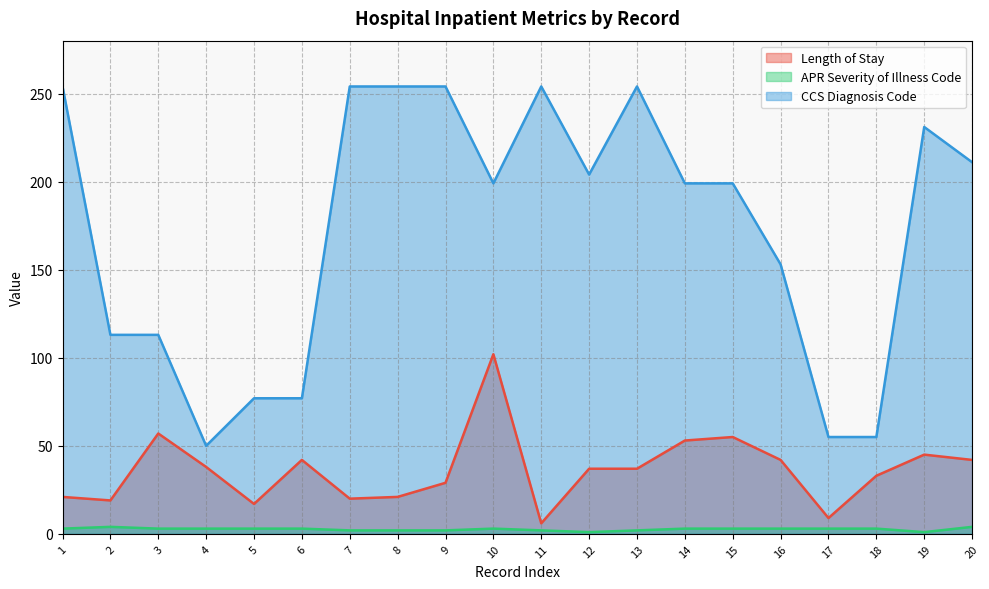

What is the greatest value displayed?

254